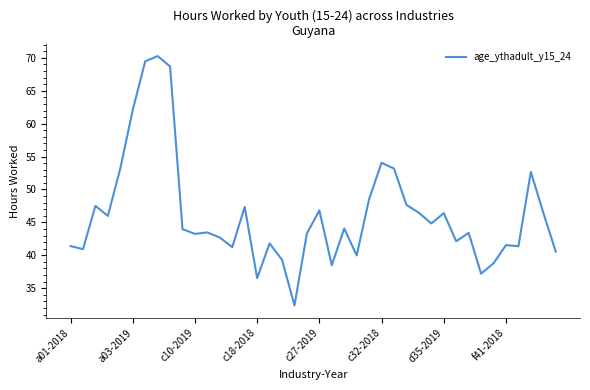

What is the difference between the maximum and minimum values?

37.9